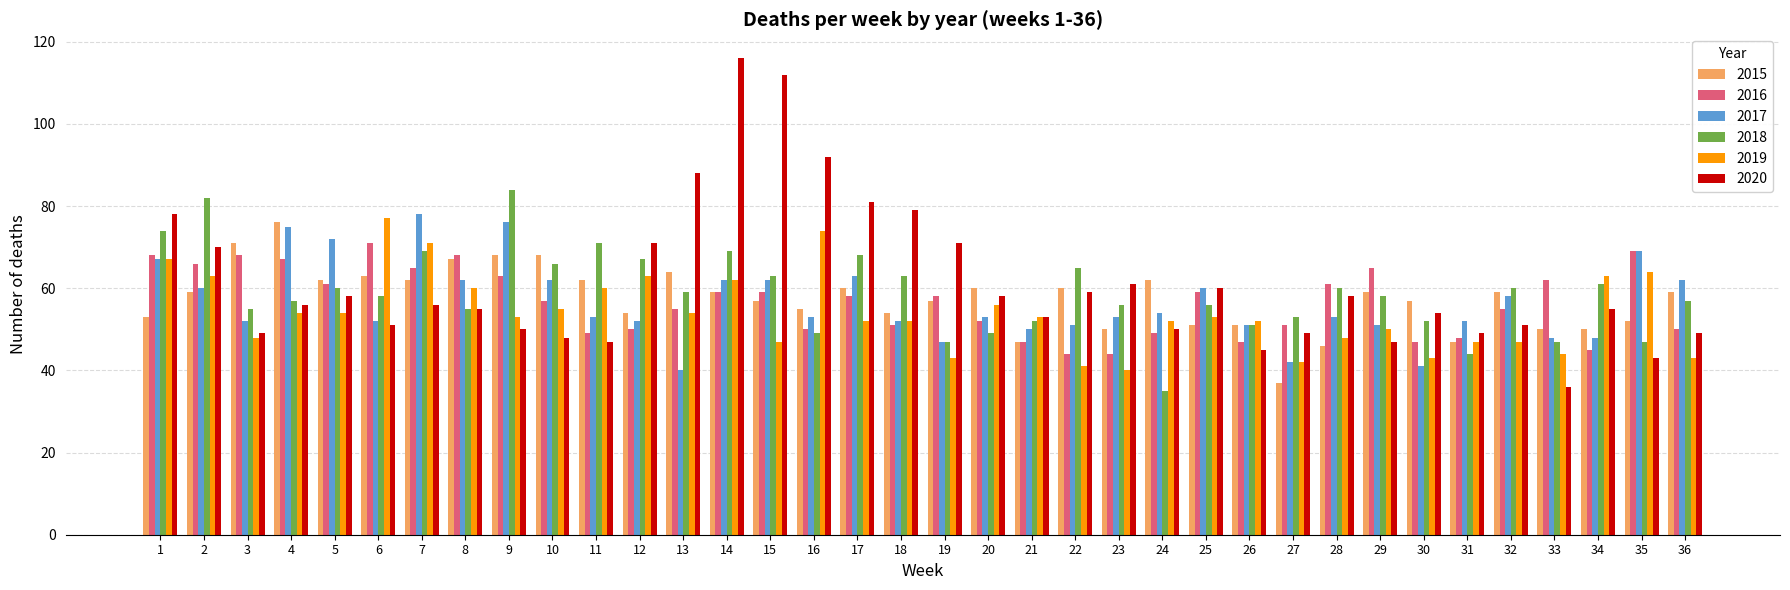

Between 12 and 24, which series saw the biggest shift?

2018